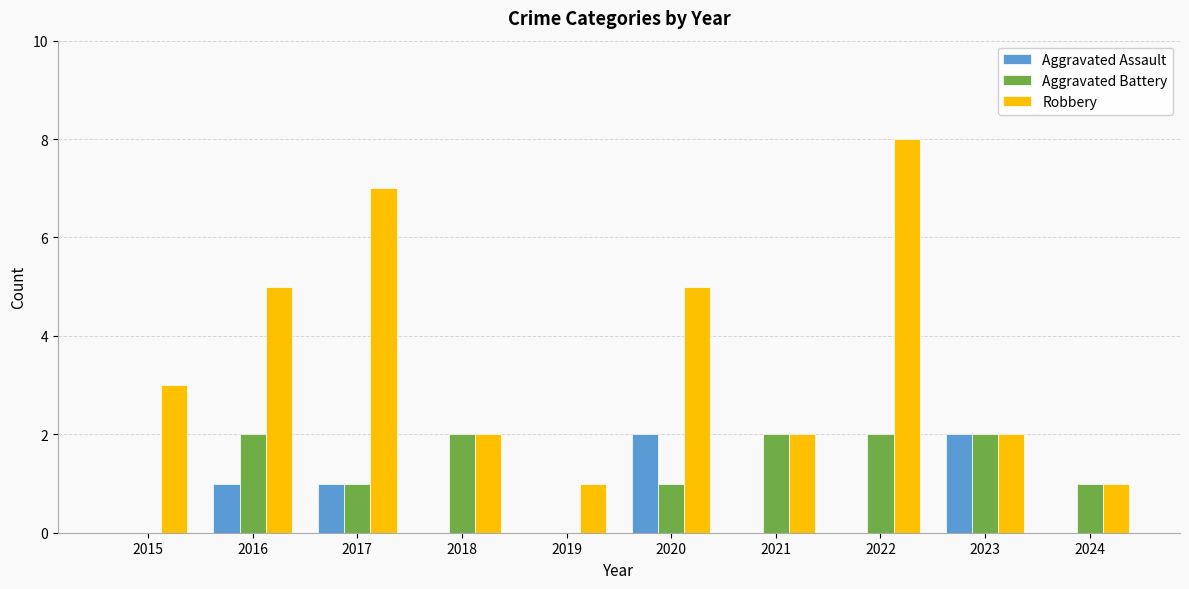

What is the total value across all series at 2017?

9